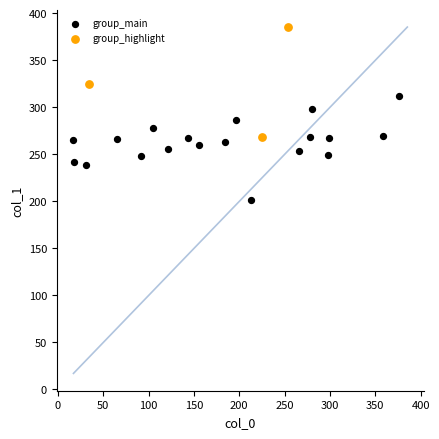

Which series contains the lowest Y value?

group_main